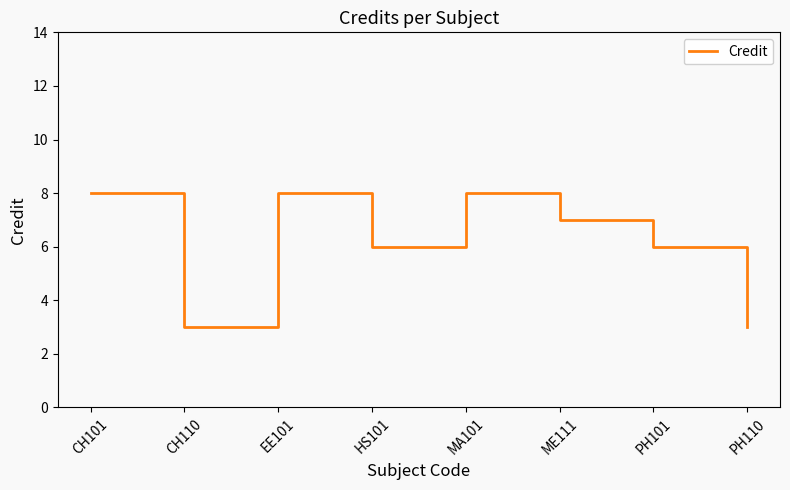

What is the minimum value shown in the chart?

3